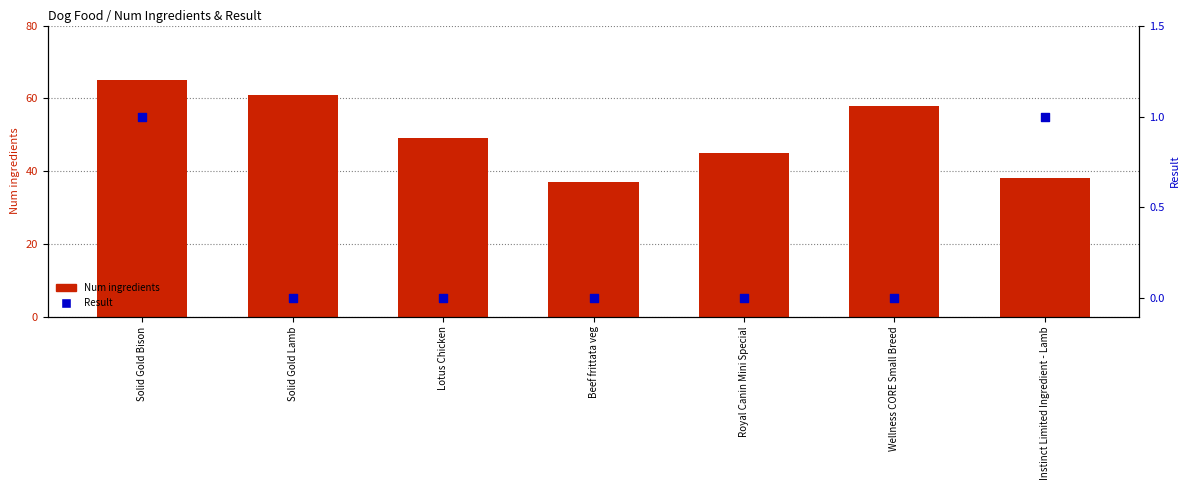

Which series contains the lowest Y value?

Result